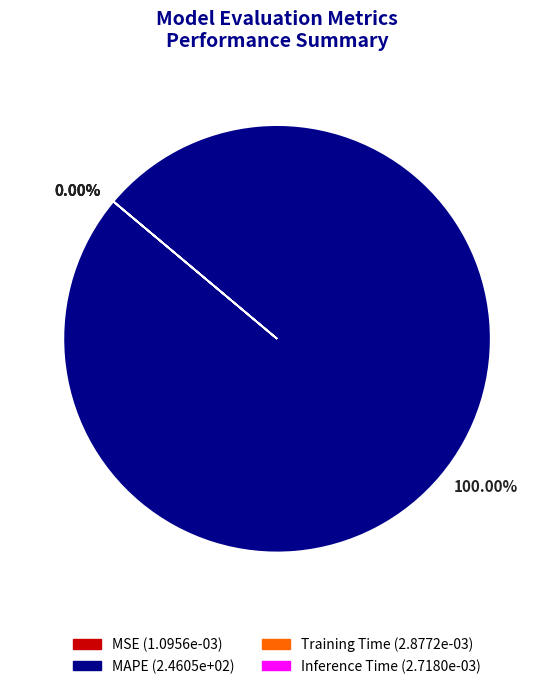

Count the number of slices in the pie.

4